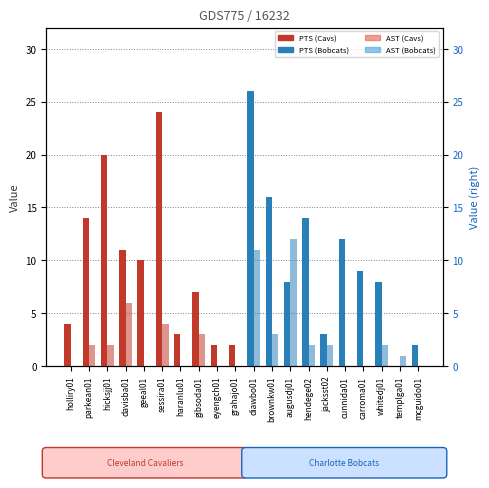

Are the bars horizontal?

No